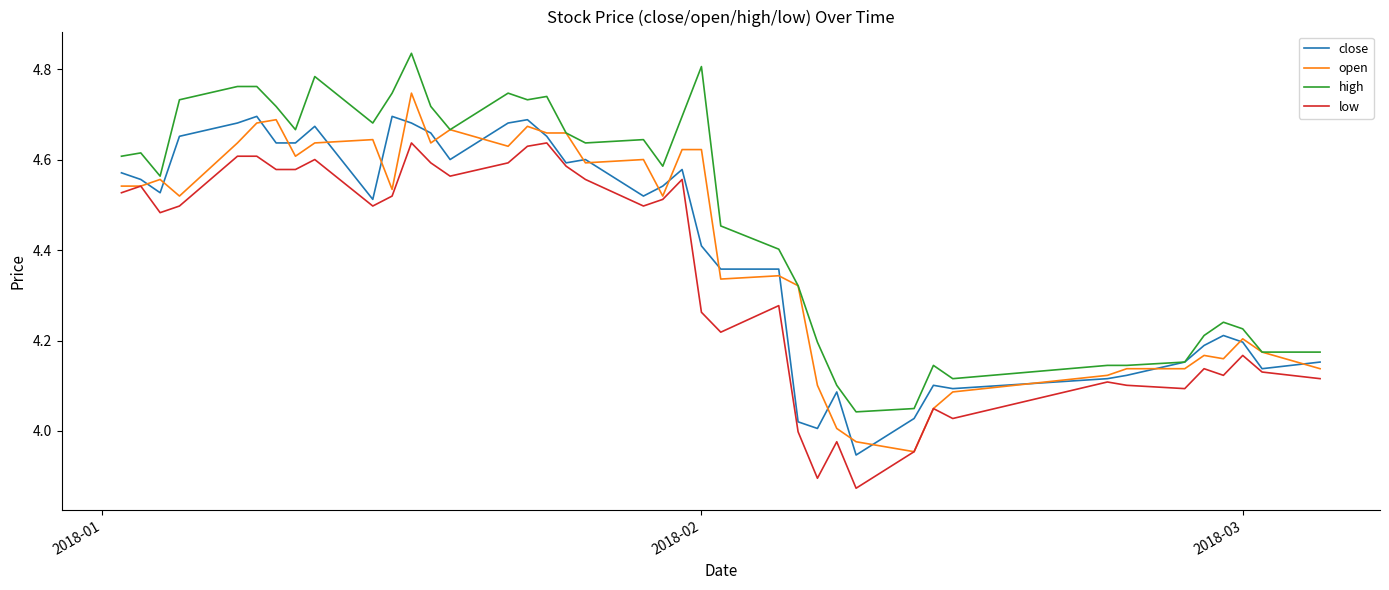

True or false: low and high intersect in this chart.

False